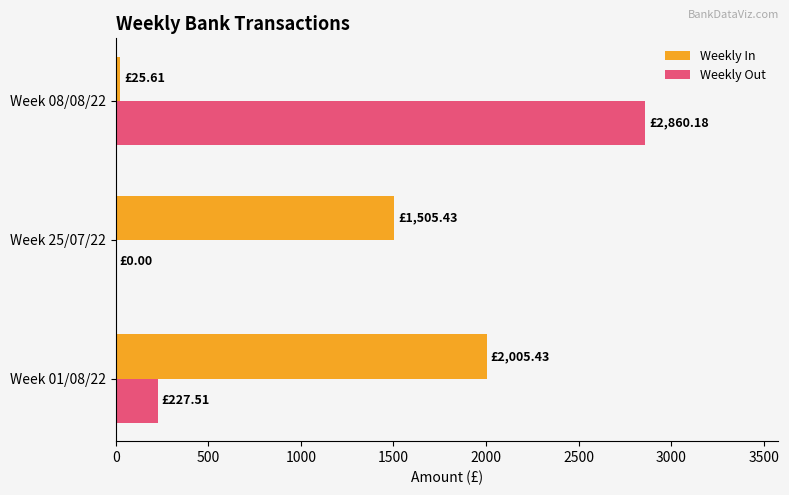

Between Week 01/08/22 and Week 08/08/22, which series saw the biggest shift?

Weekly Out